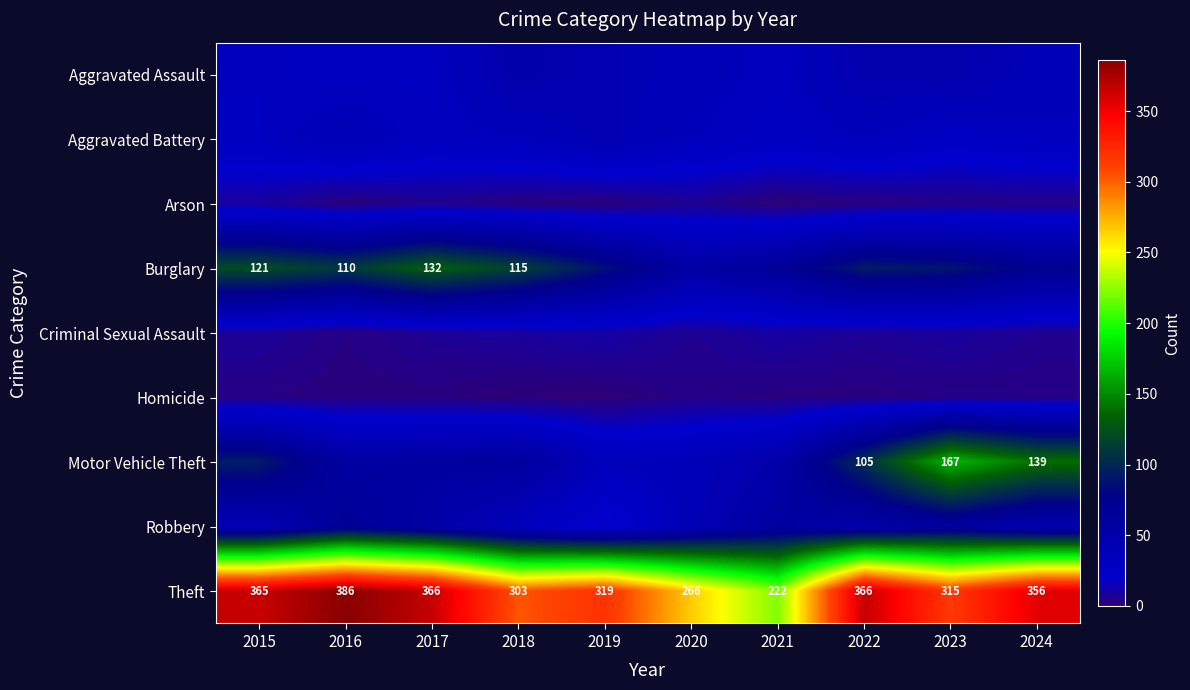

What is the difference between the highest and lowest values at 2021?

222